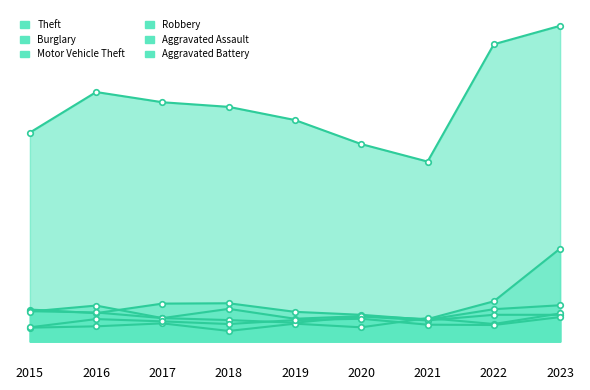

True or false: Burglary and Theft intersect in this chart.

False